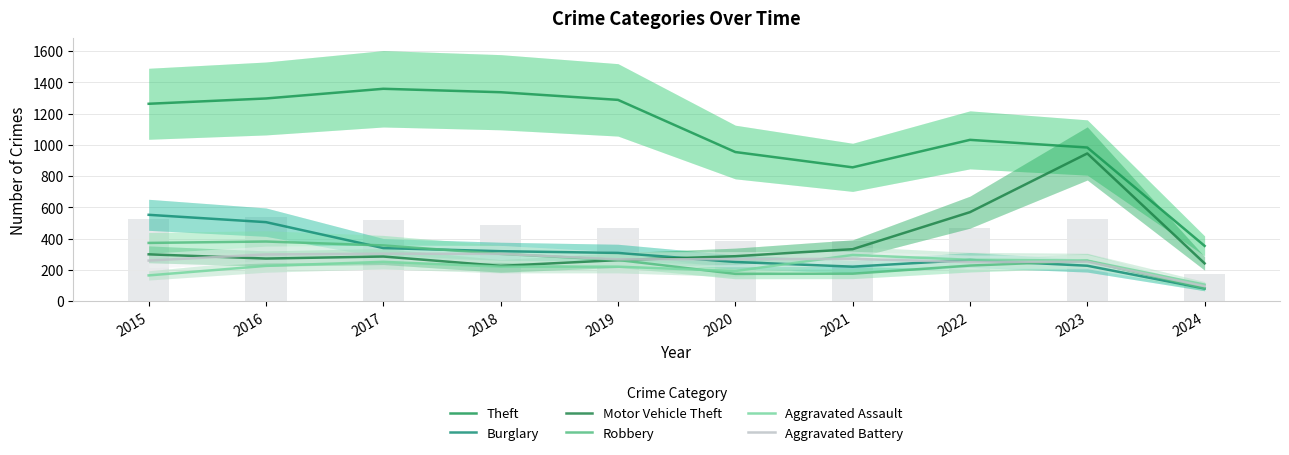

Does the chart contain any negative values?

No